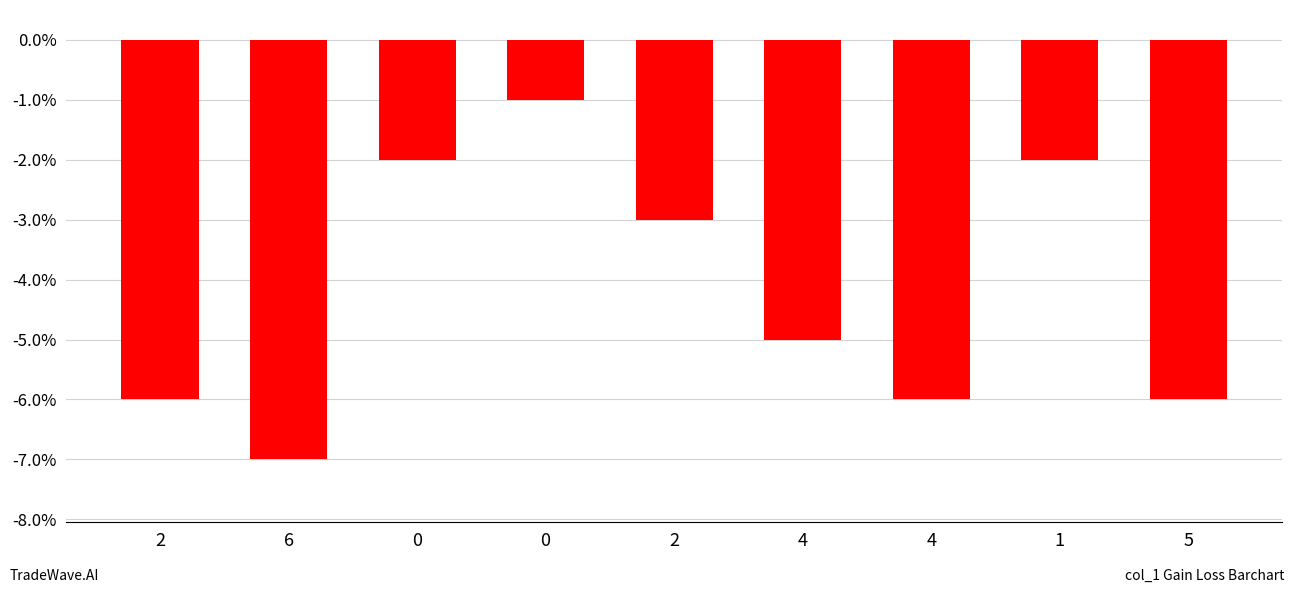

Count the number of data series in this chart.

1